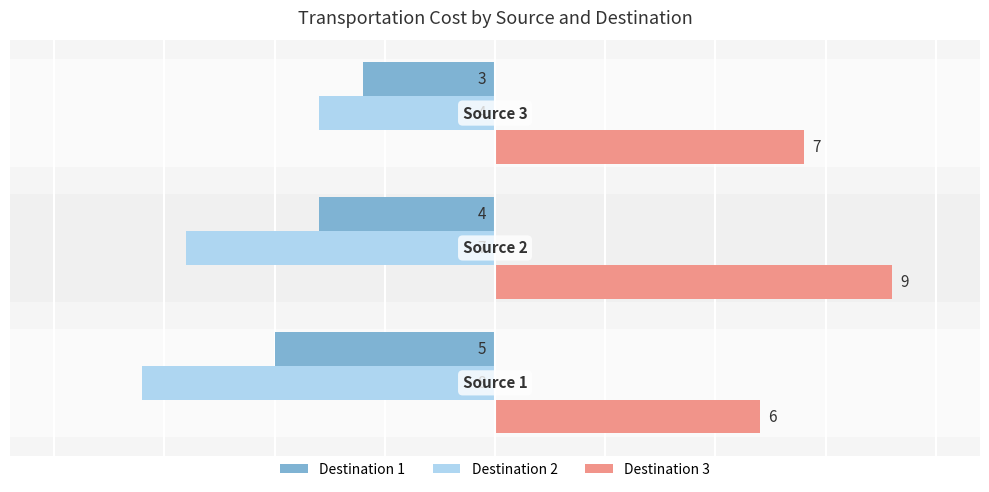

What are all the series names shown in the legend?

Destination 1, Destination 2, Destination 3